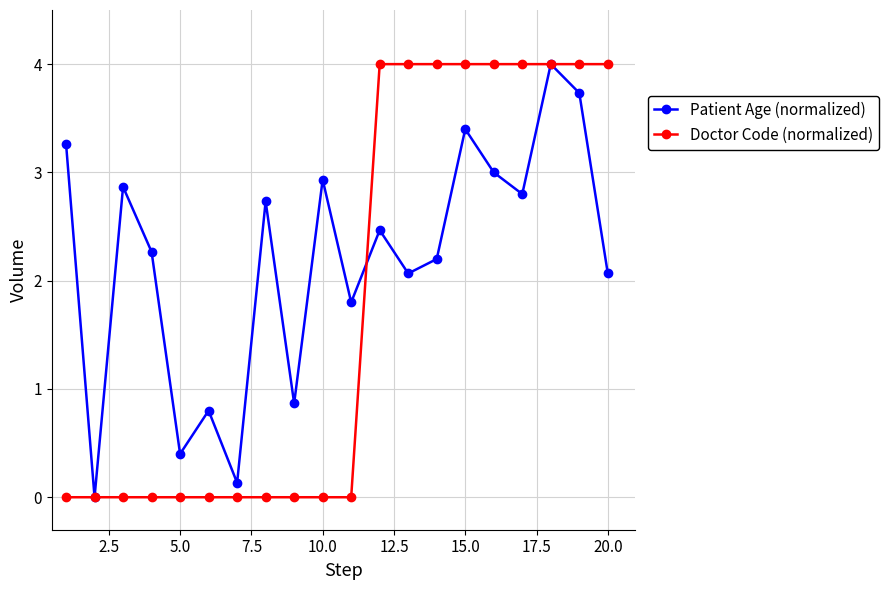

What is the value of the Patient Age (normalized) point at the 1st from the left?

3.3